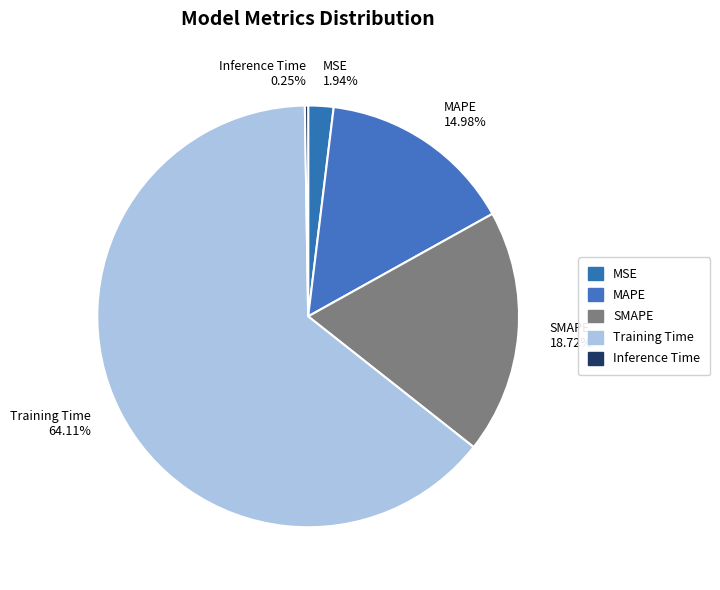

To the nearest percent, what is the average slice percentage?

20%